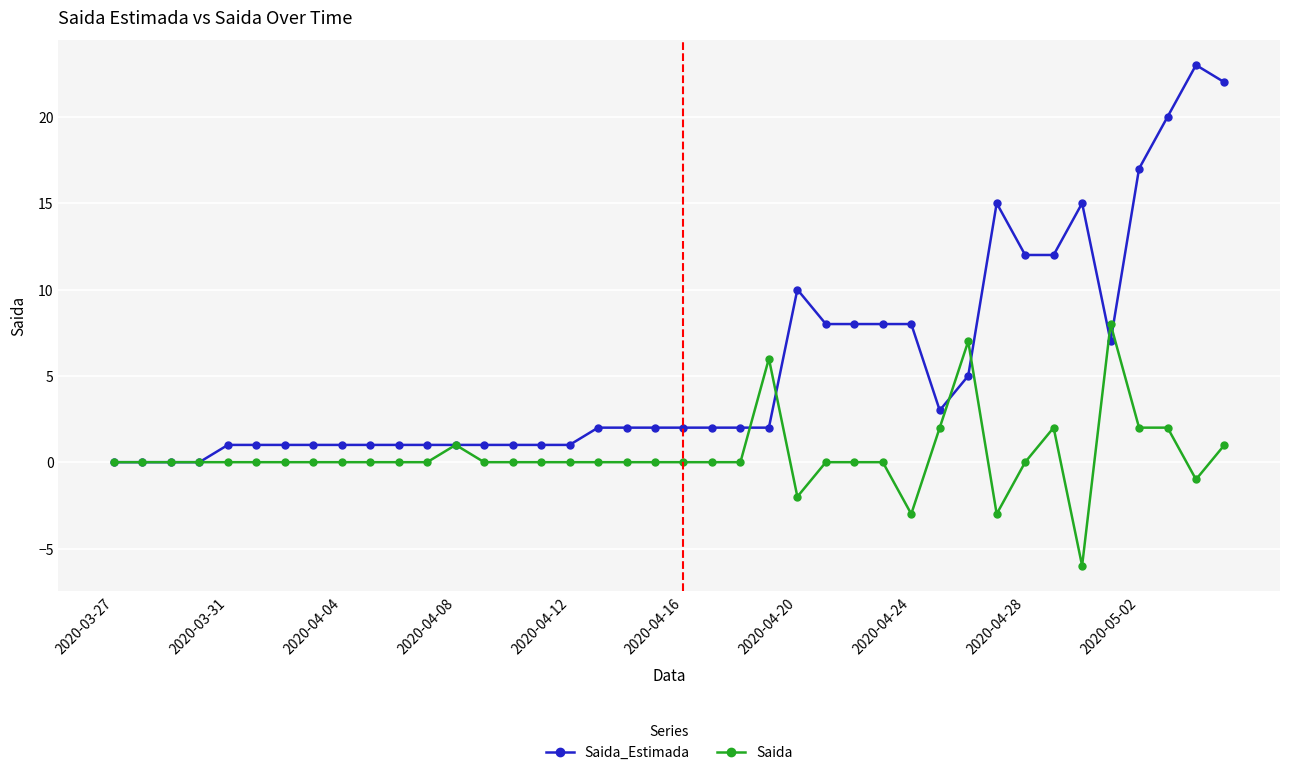

True or false: Saida has more than 2 points higher than both neighbors.

True